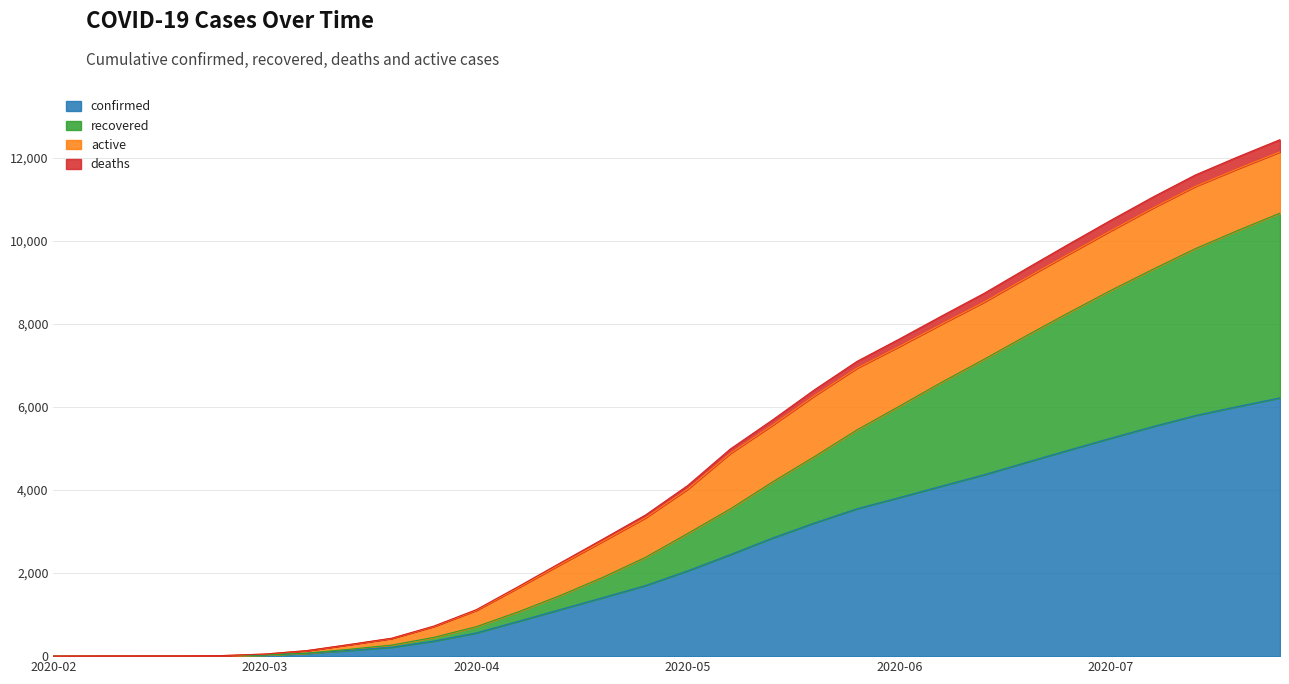

What position from the left is 2020-04-26?

13